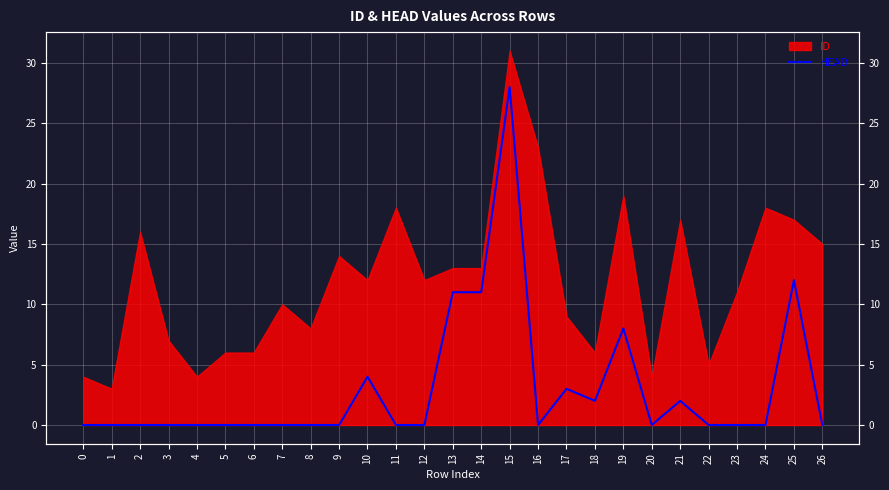

At which category does the data reach its first local valley?

16